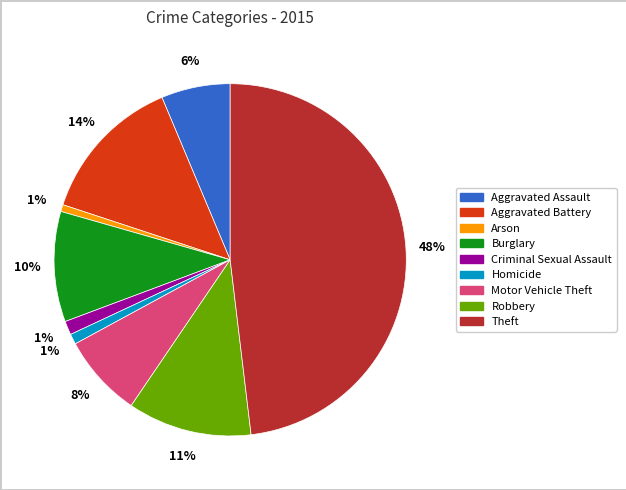

Approximately how many times larger is the value at Aggravated Assault compared to Burglary?

0.6